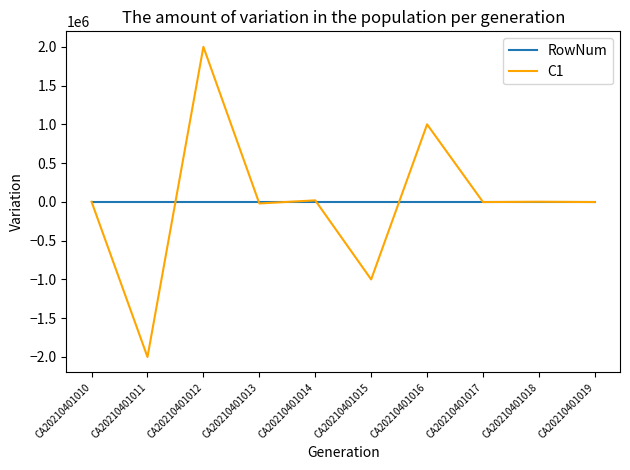

At how many categories does at least one series exceed 1399273?

1